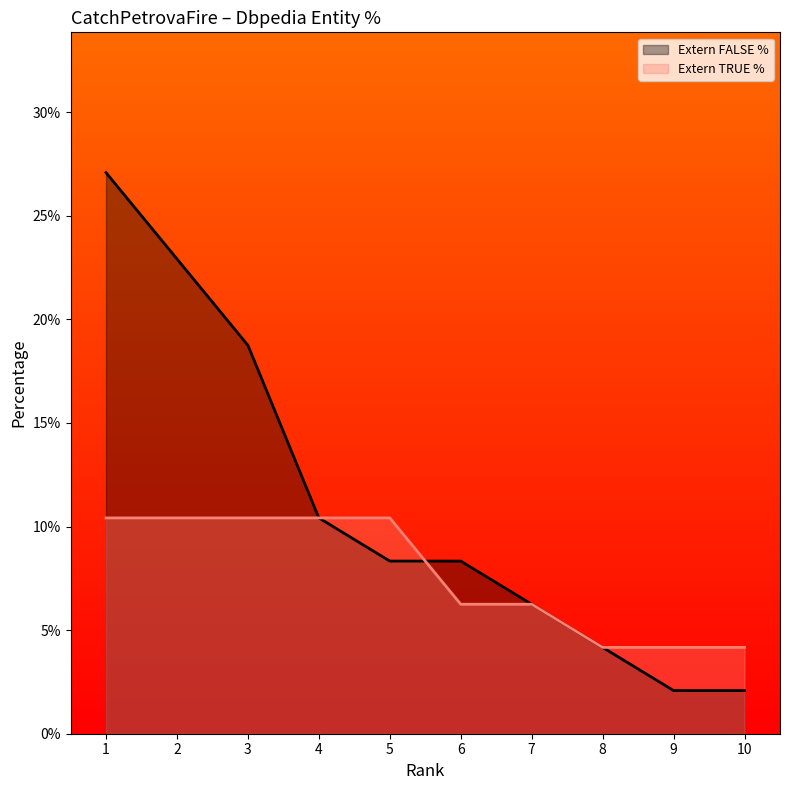

How many times do Extern FALSE % and Extern TRUE % cross each other?

1